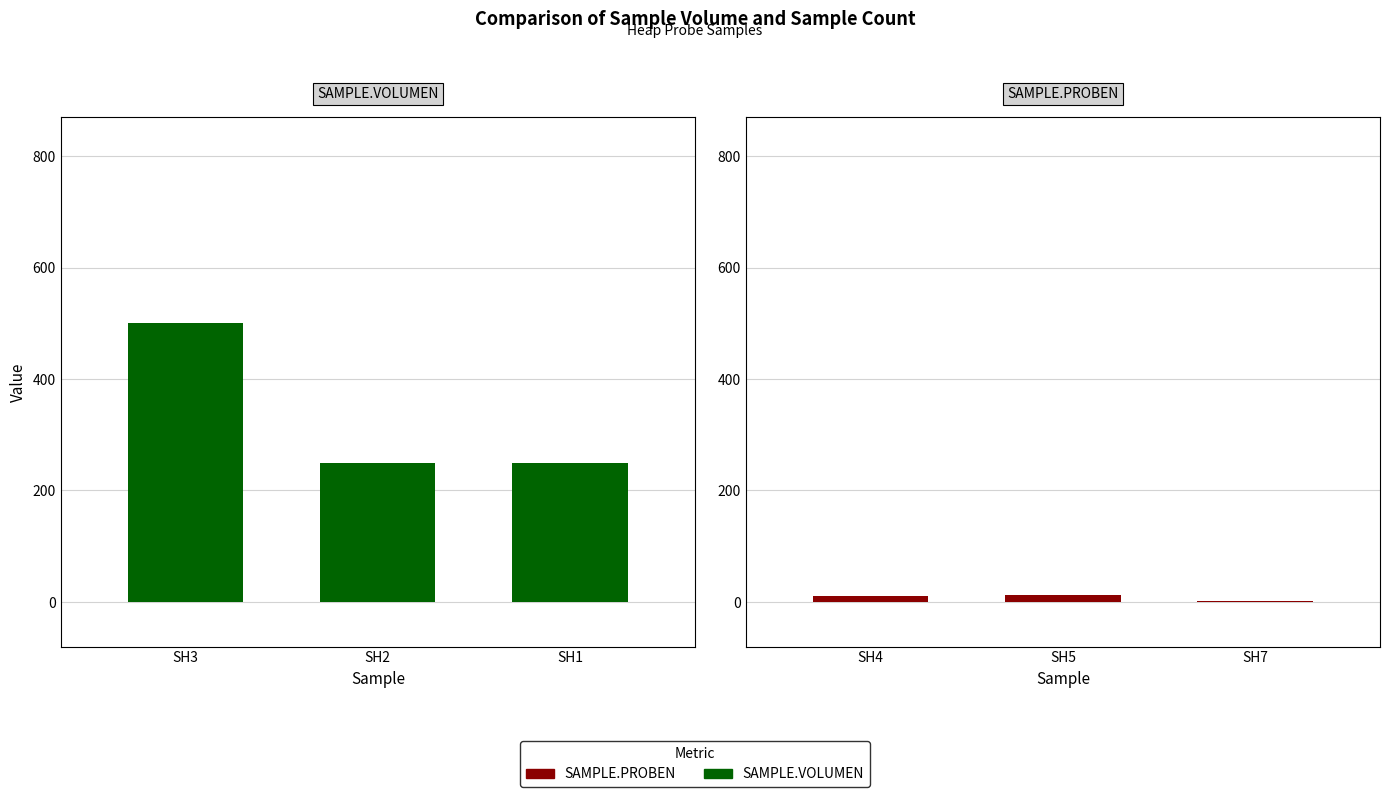

Is it true that SAMPLE.VOLUMEN equals 250 at SH1?

True